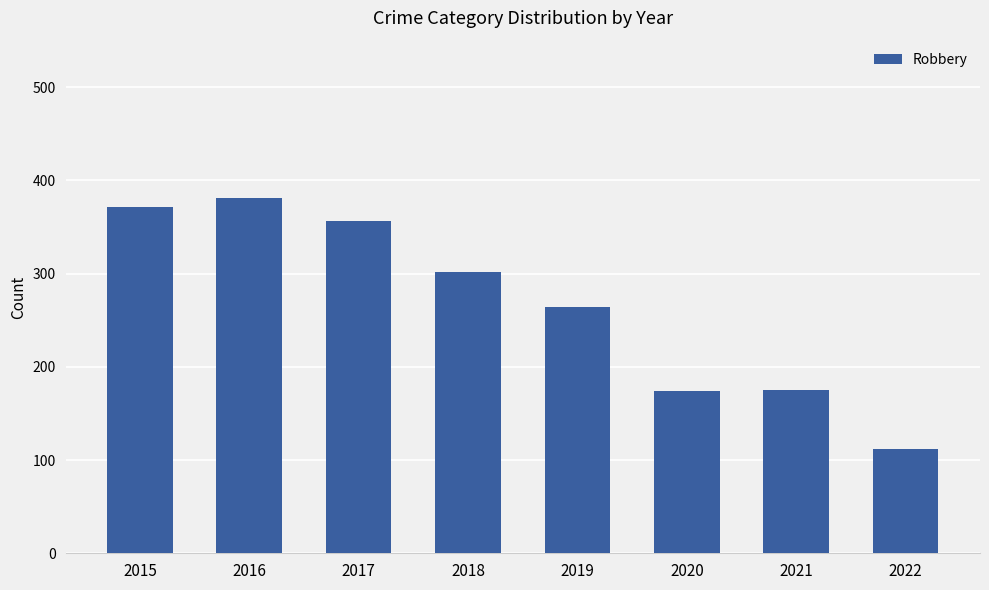

What value does the data have at 2020, to the nearest 10?

170